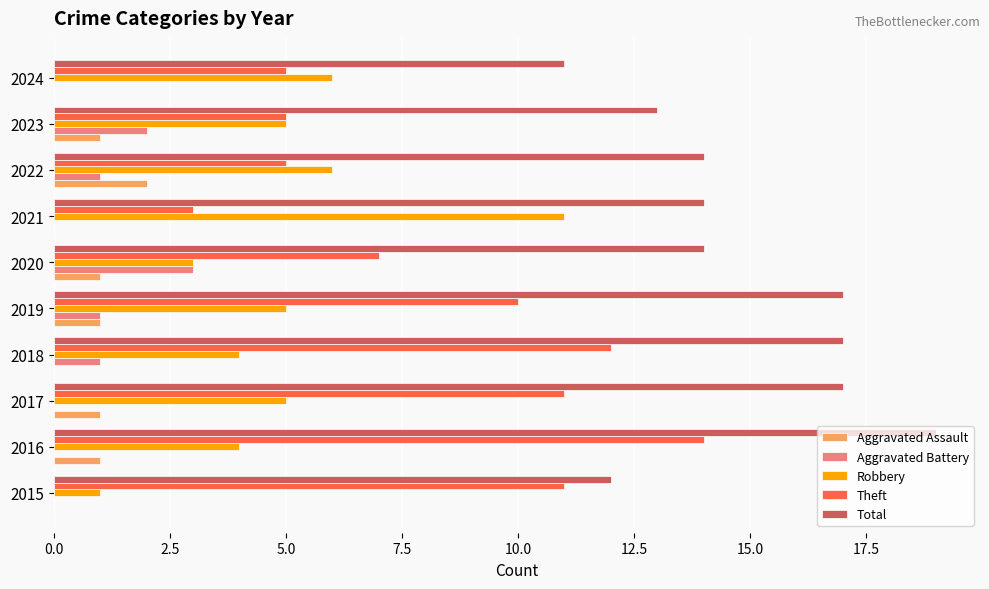

Which series has the largest total across all categories?

Total